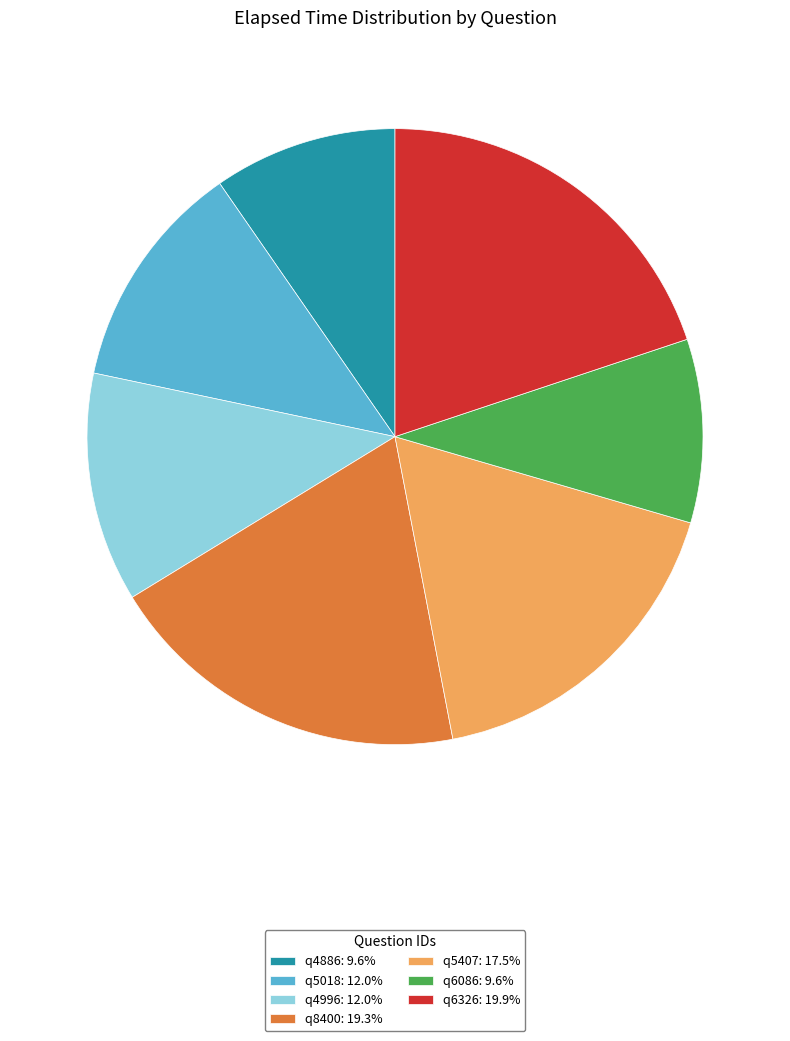

What is the ratio of the value at q6086: 9.6% to the value at q5407: 17.5%?

0.6